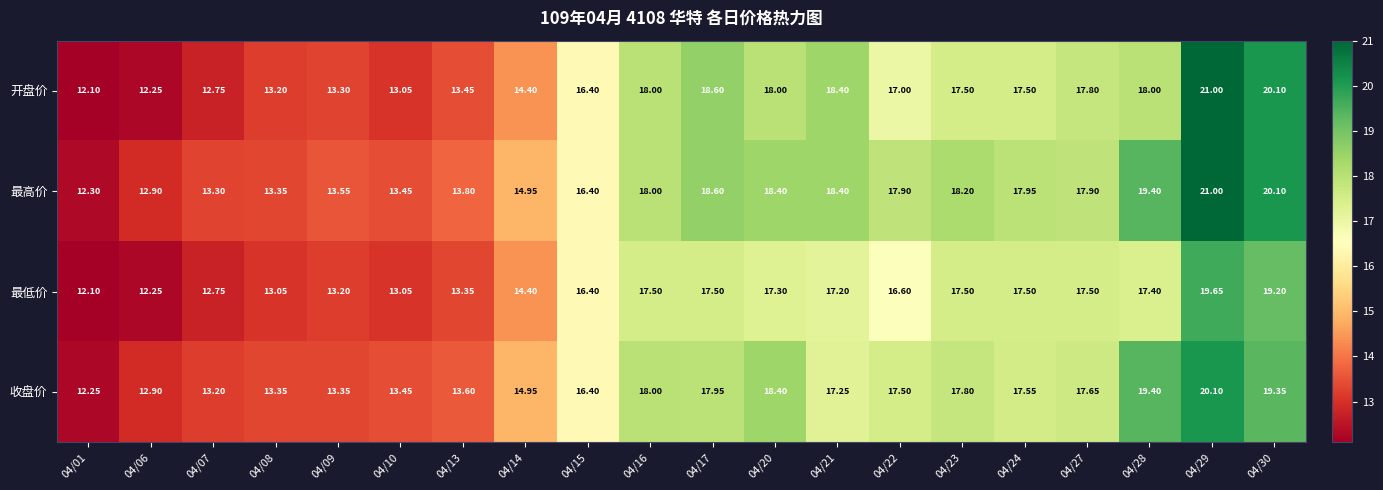

Between 04/06 and 04/23, which series saw the biggest shift?

最高价